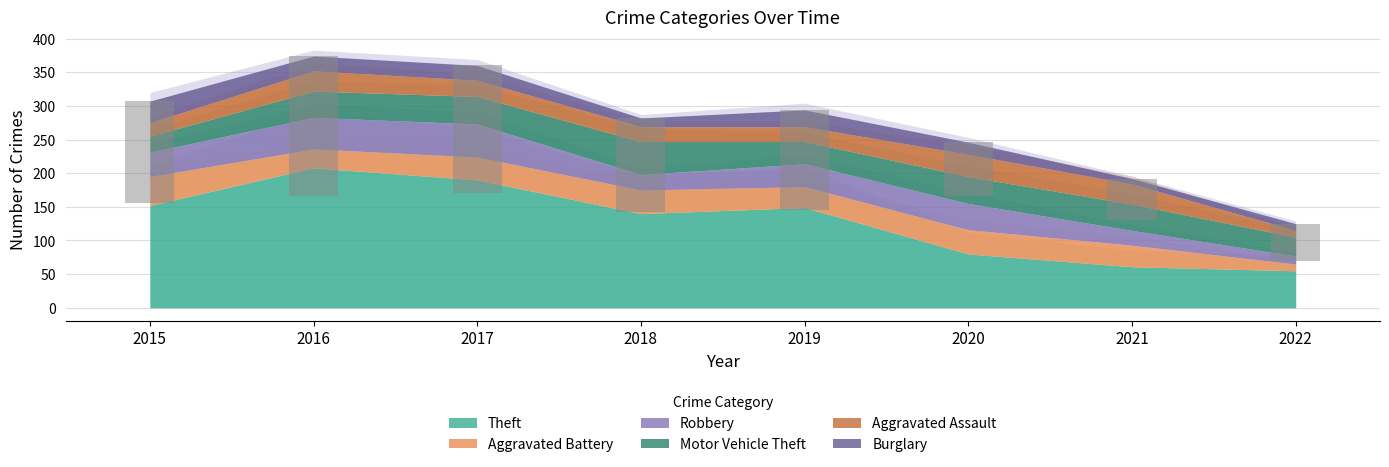

Are the bars horizontal?

No